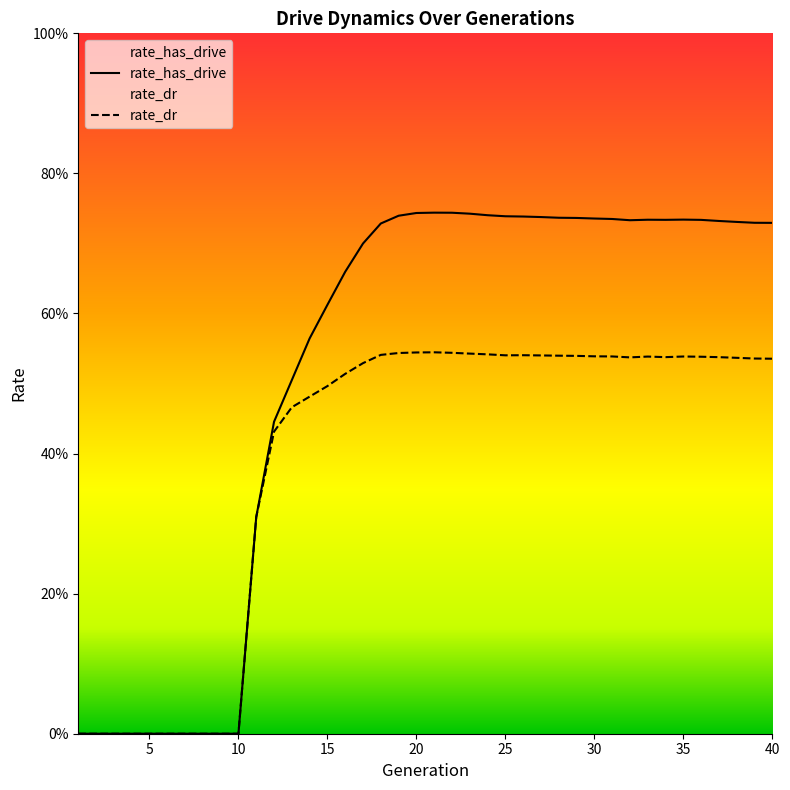

What is the value of the rate_dr point at the 39th from the left?

0.5